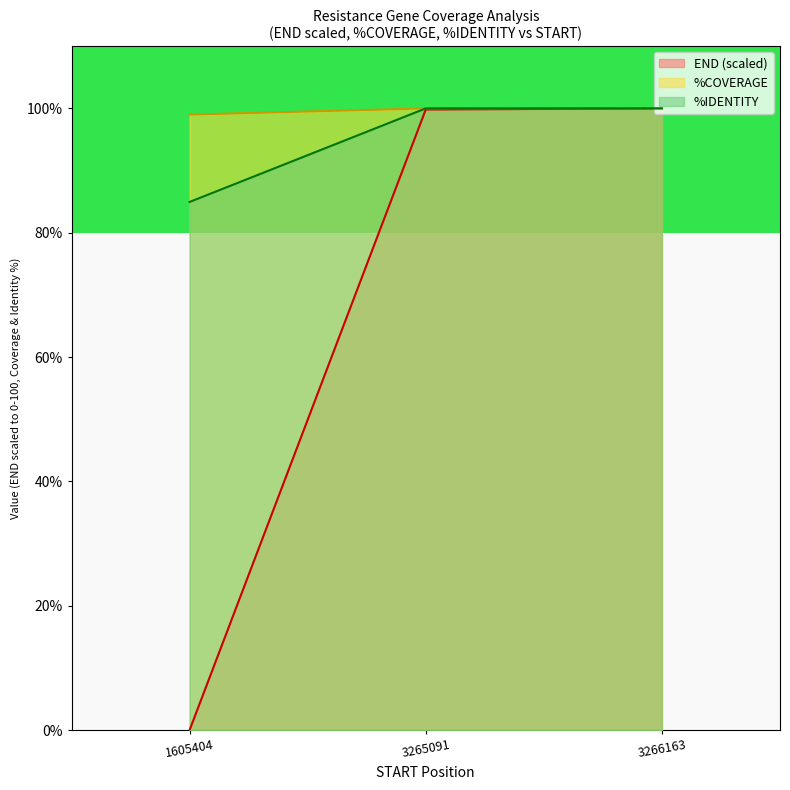

Where is %IDENTITY nearest to the value 92?

1605404